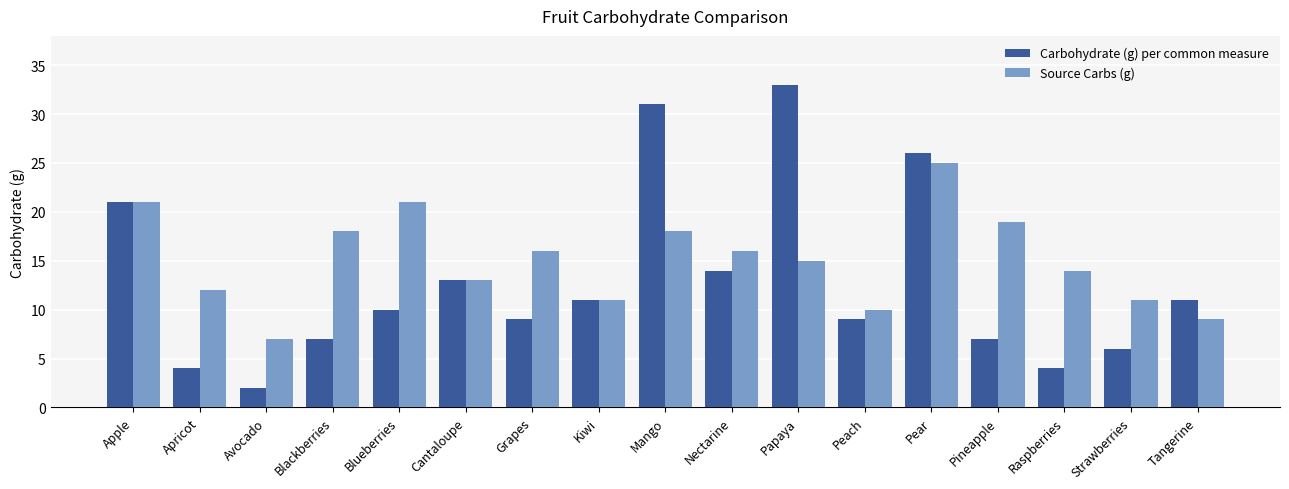

At how many categories does at least one series exceed 8?

16